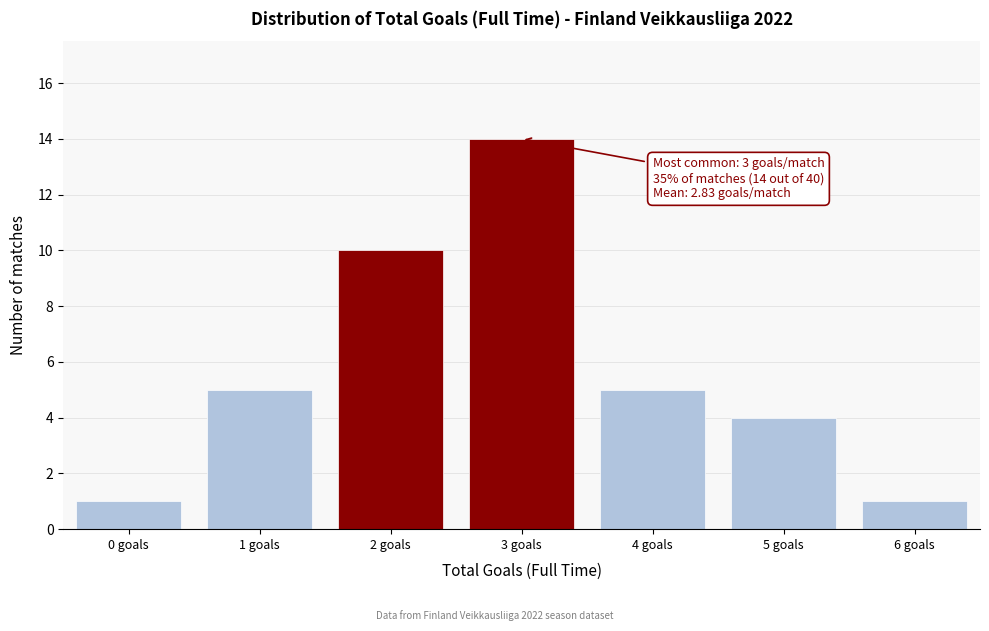

Reading left to right, what are all the values shown in this chart?

0 goals=1	1 goals=5	2 goals=10	3 goals=14	4 goals=5	5 goals=4	6 goals=1